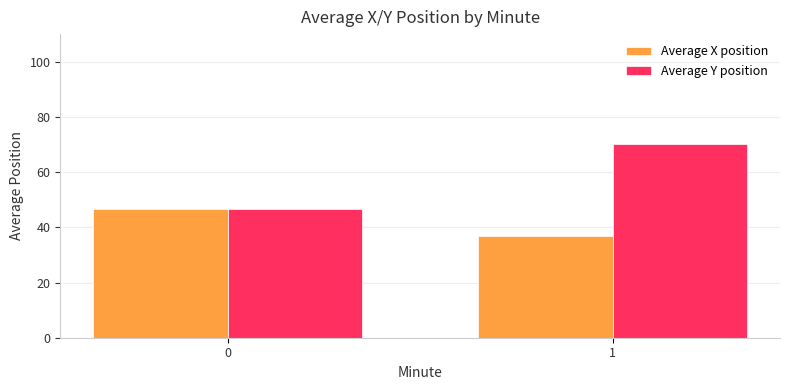

How many distinct data groups are displayed?

2